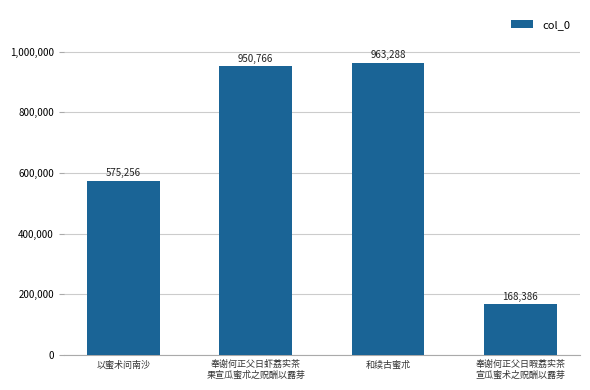

What is the difference between the maximum and second lowest values?

388032